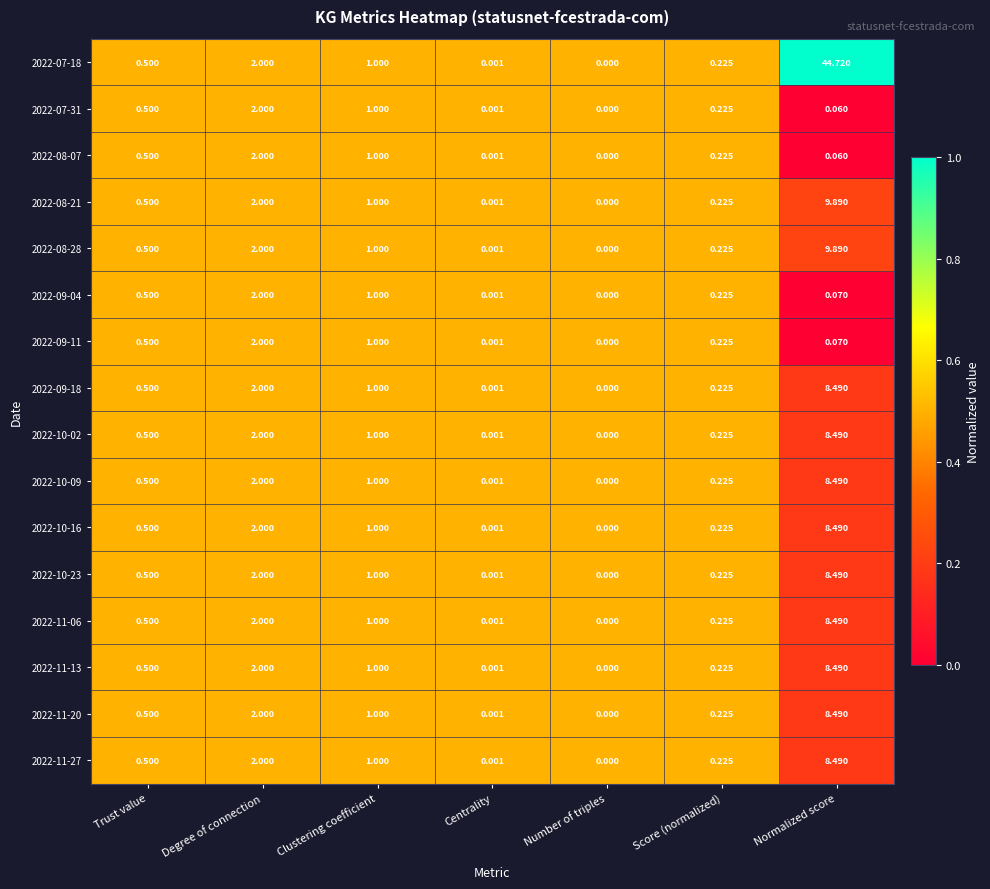

At which category is the sum across all series the highest?

Normalized score